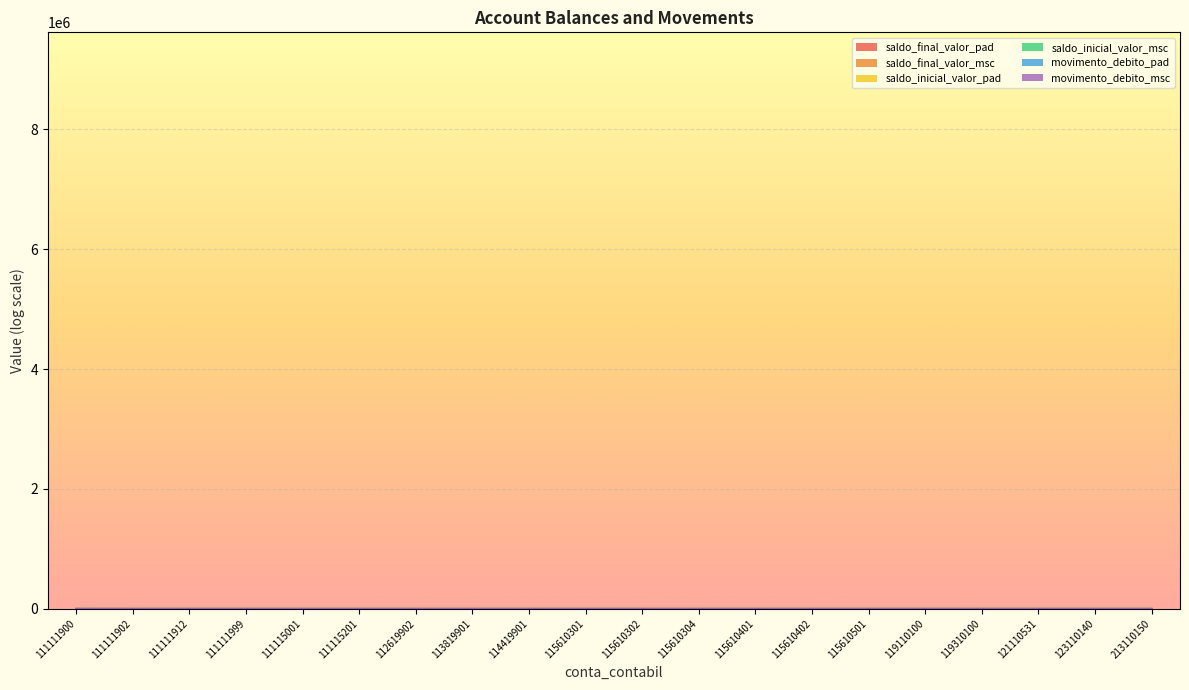

The value of saldo_final_valor_msc at 115610301 is 0.0. True or false?

True